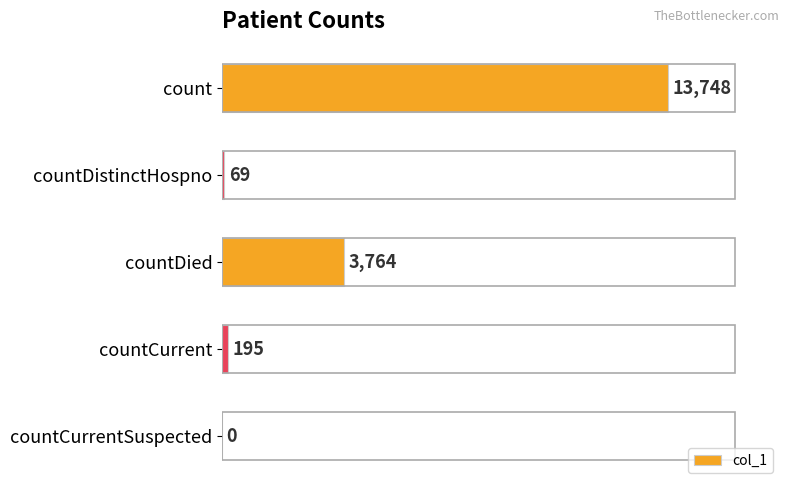

Are the bars grouped side by side (vs. stacked)?

No